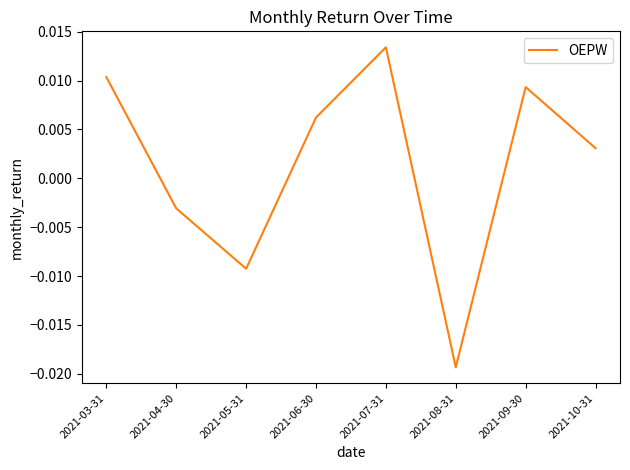

What position from the right is 2021-04-30?

7